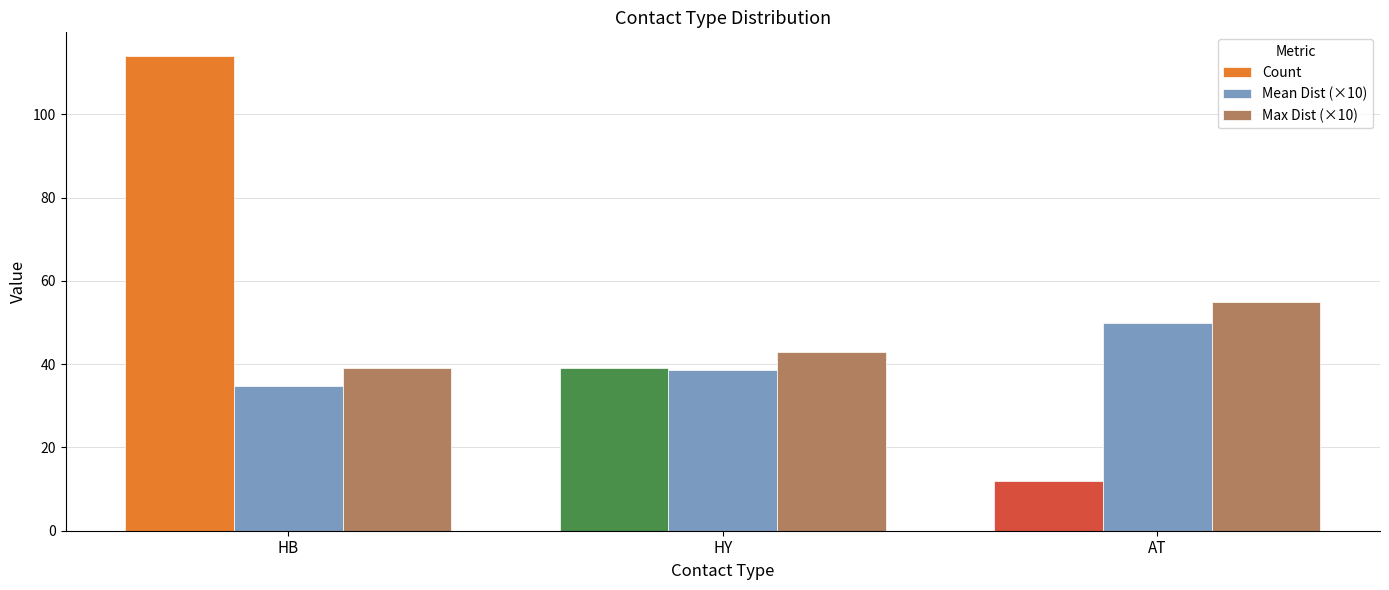

Are the bars grouped side by side (vs. stacked)?

Yes